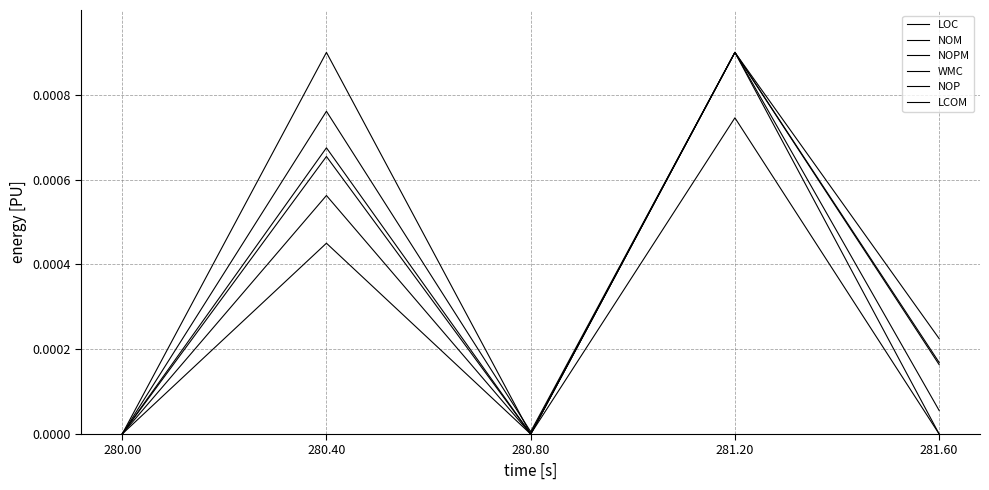

At 280.00, list the series in order from smallest to largest.

LOC, NOM, NOPM, WMC, NOP, LCOM